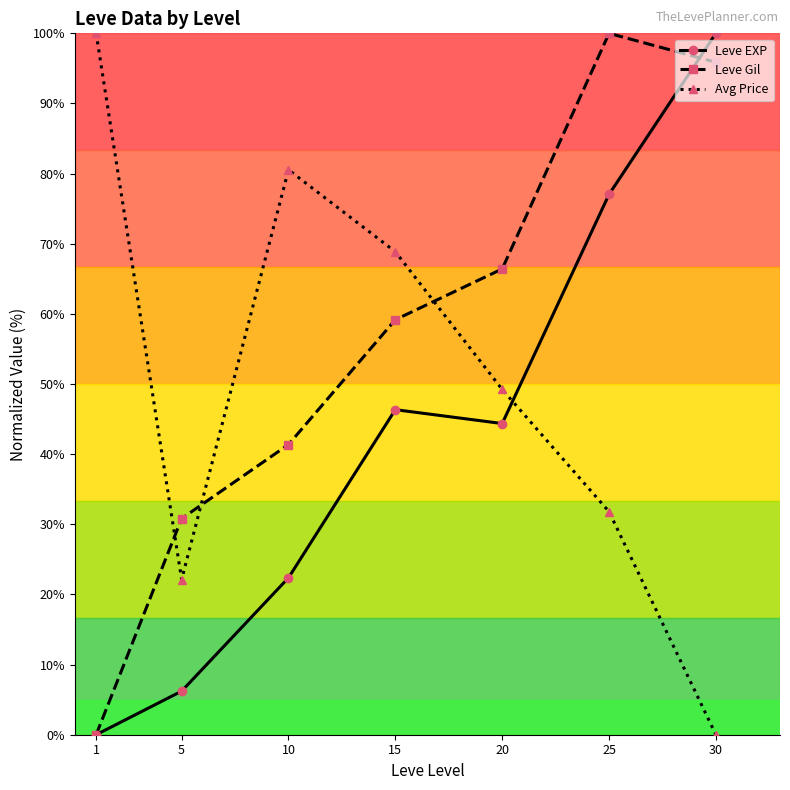

What are all the series names shown in the legend?

Leve EXP, Leve Gil, Avg Price